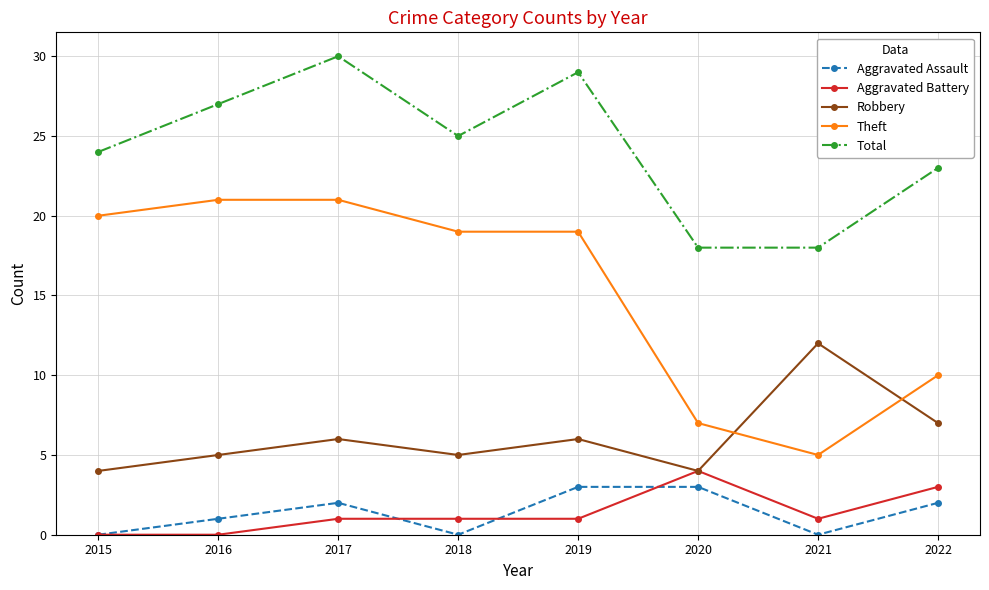

True or false: Total has a value of 40 at 2015.

False